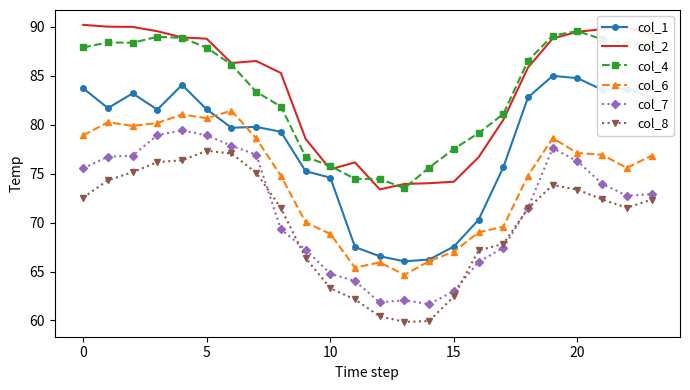

Which series has the largest range (max minus min)?

col_1